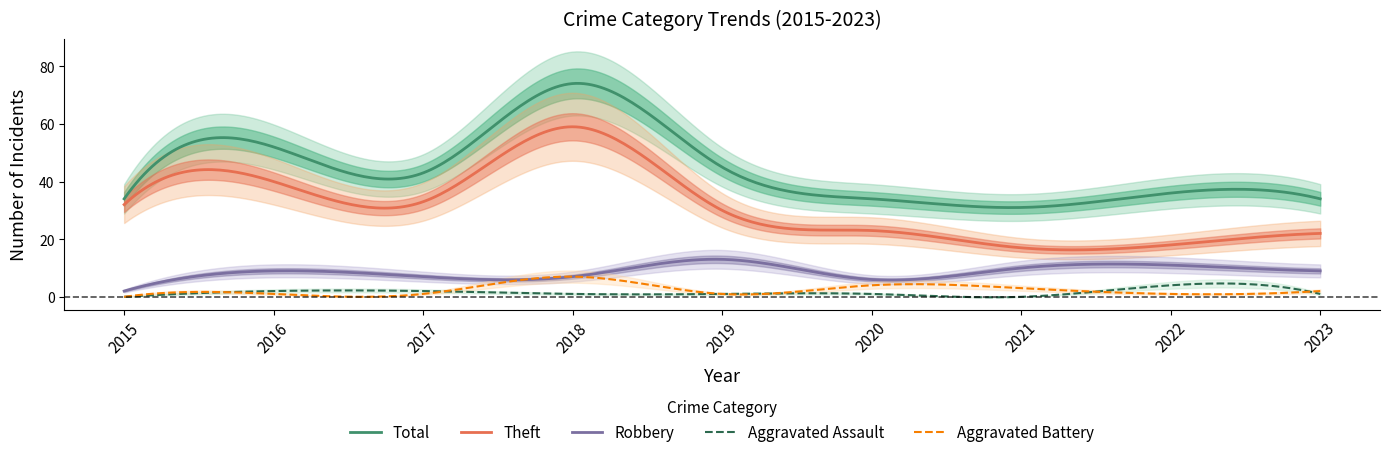

Which series has the widest spread of values?

Total